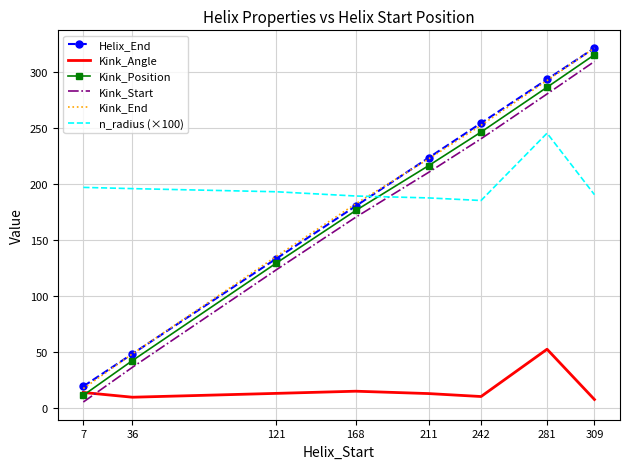

True or false: Kink_Angle has a value of 13.5 at 7.

True